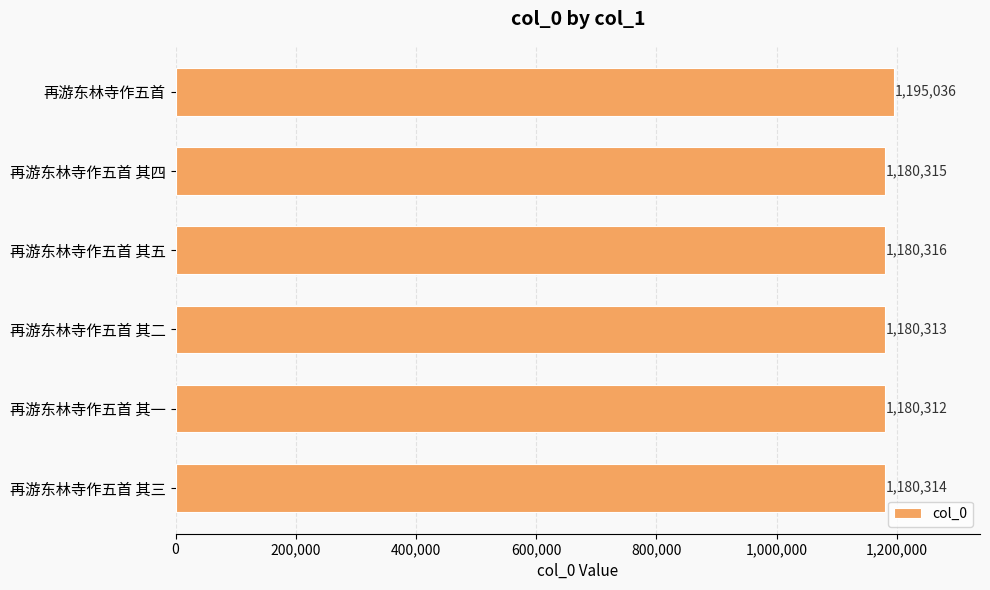

List the labels in order of value, largest first.

再游东林寺作五首, 再游东林寺作五首 其五, 再游东林寺作五首 其四, 再游东林寺作五首 其三, 再游东林寺作五首 其二, 再游东林寺作五首 其一